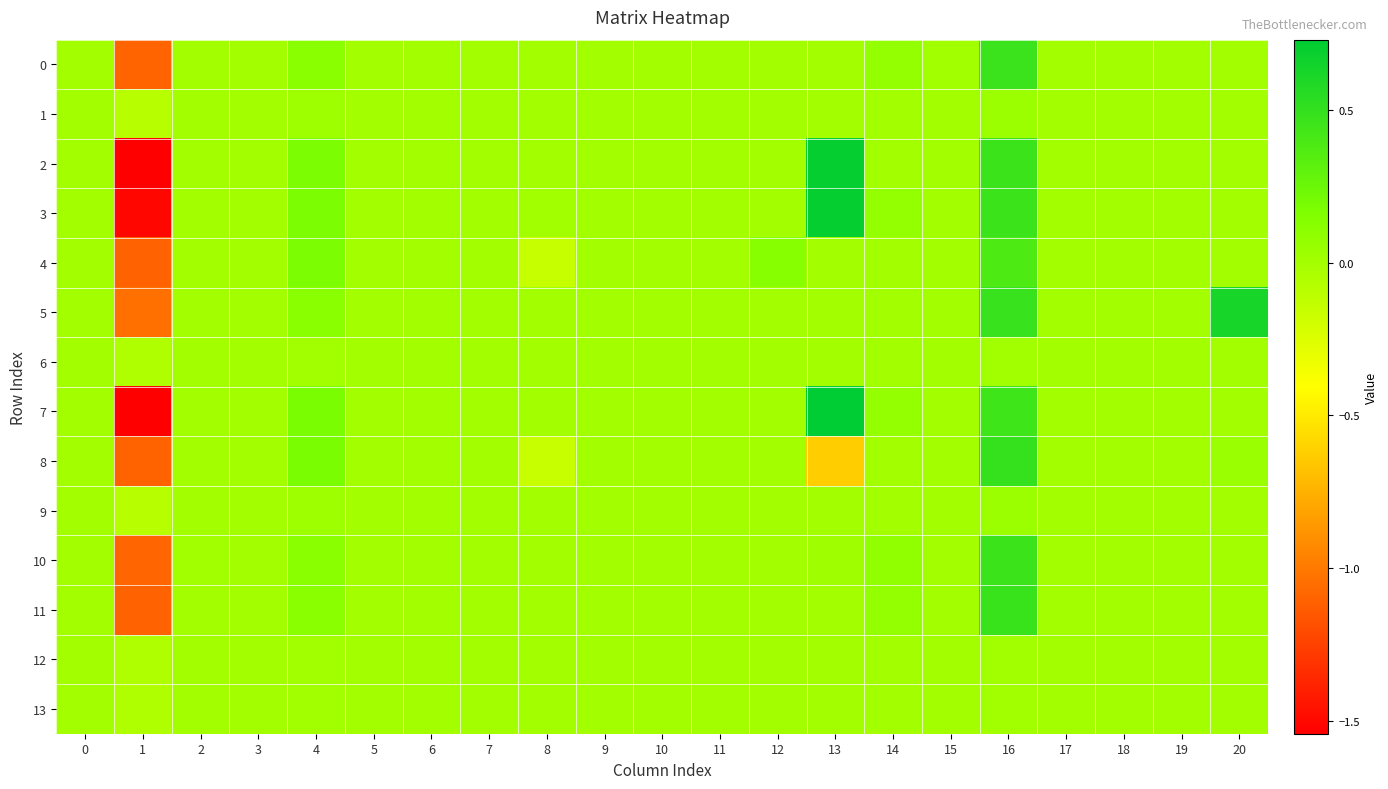

How many data points does each series have?

21